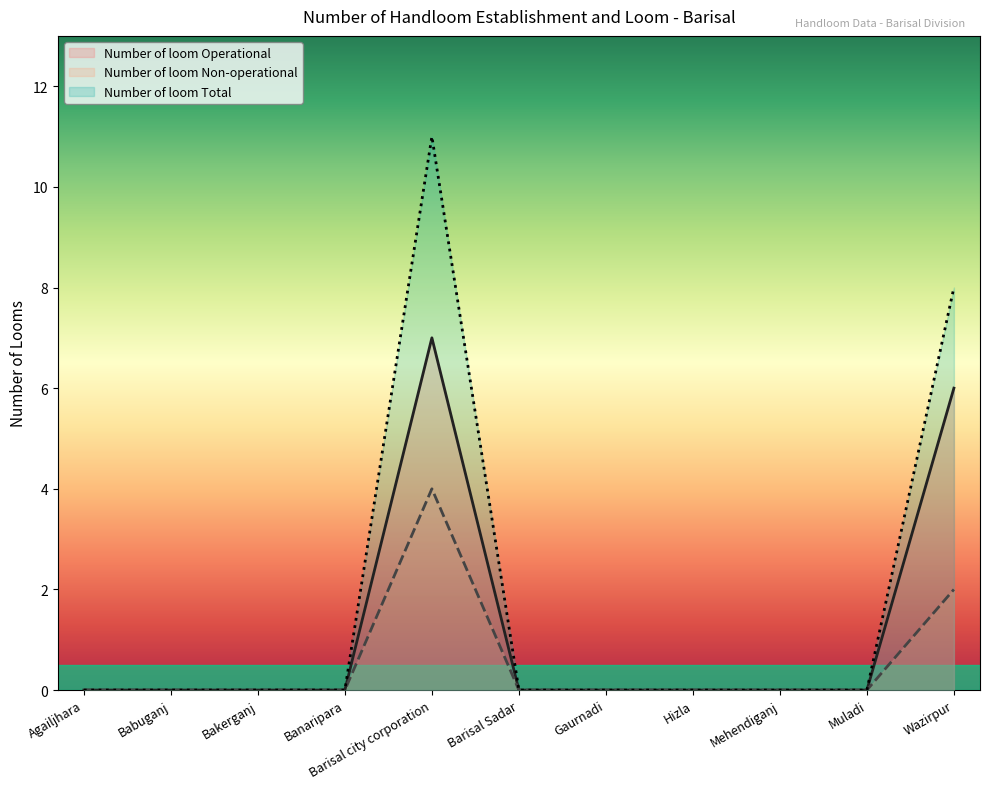

True or false: Number of loom Operational and Number of loom Non-operational intersect in this chart.

False